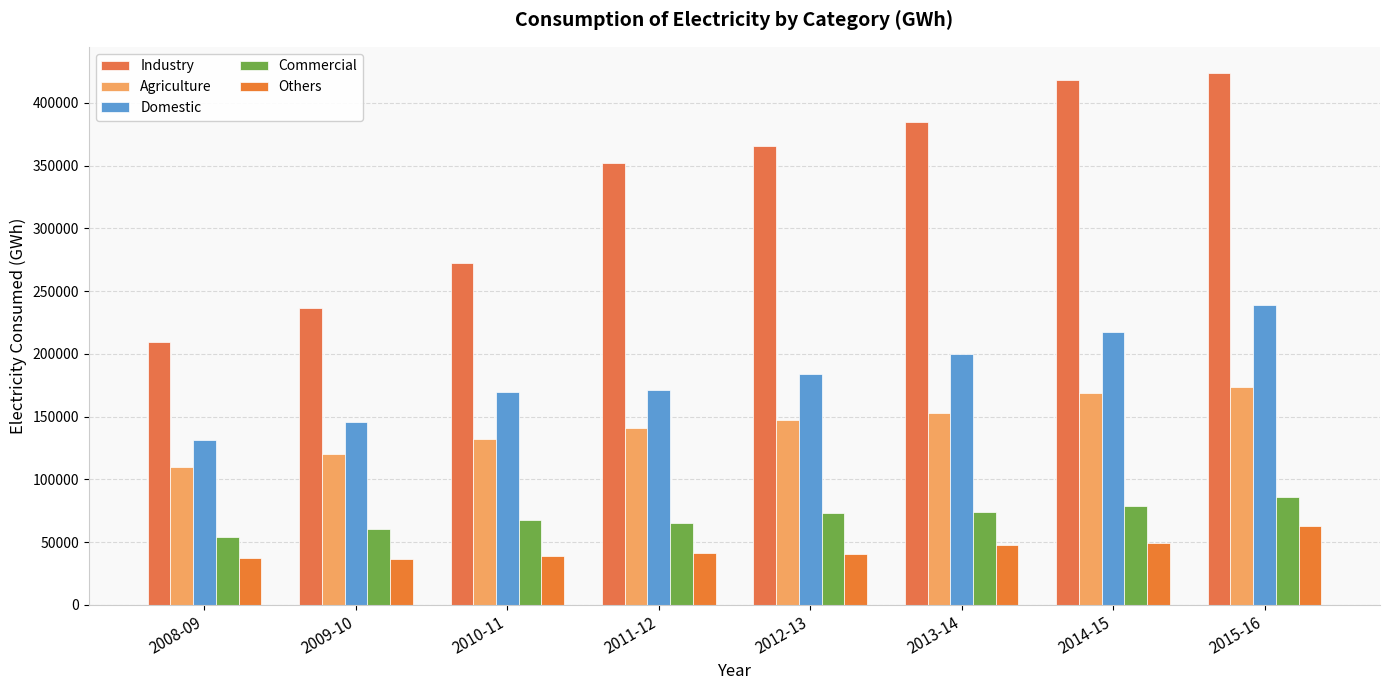

Read the Agriculture value at 2009-10.

120208.8